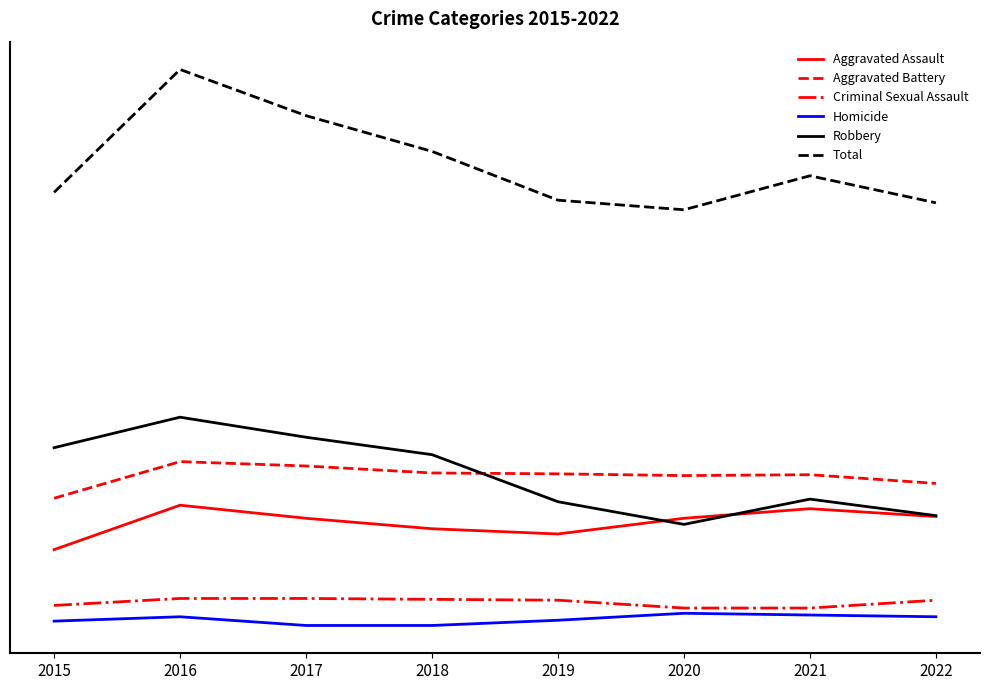

True or false: Criminal Sexual Assault and Homicide cross at least once.

False